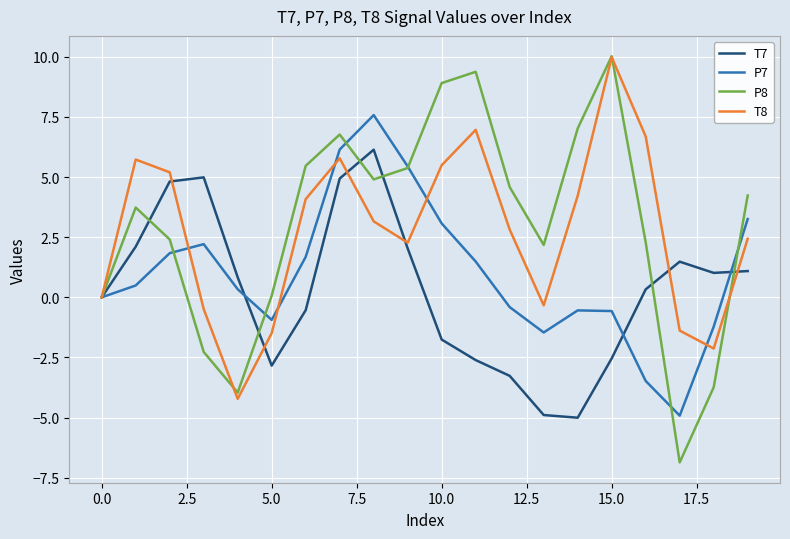

What is the greatest value displayed?

10.0